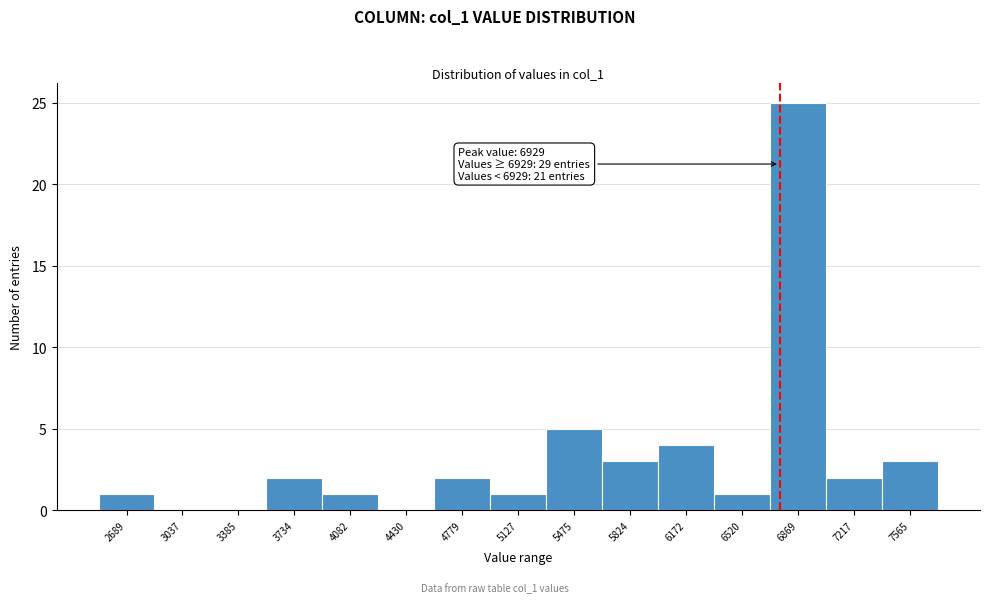

The value at 6869 is 25. True or false?

True